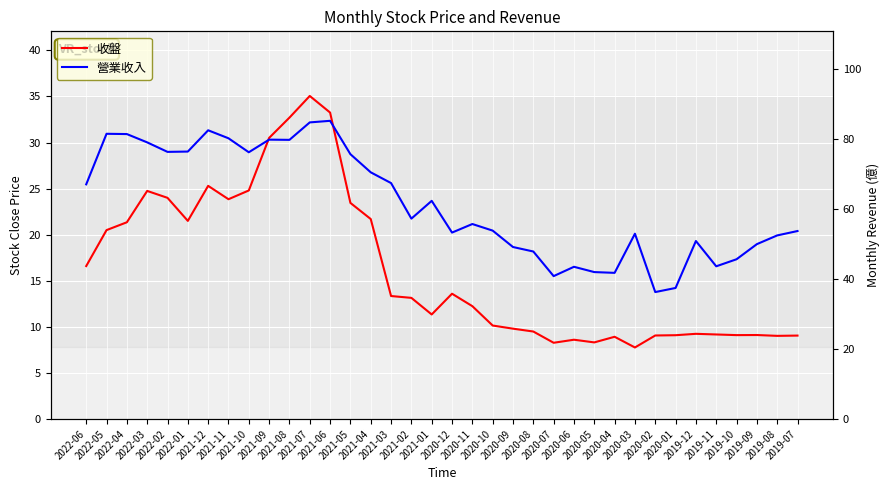

In 營業收入, how many points are lower than both neighbors (excluding endpoints)?

9